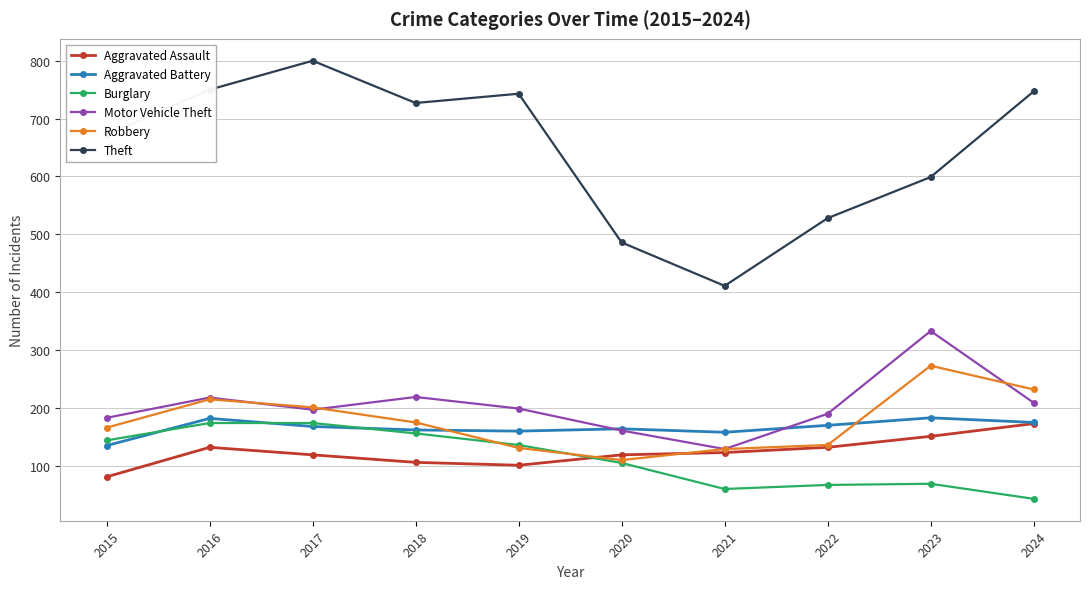

Which series has the largest range (max minus min)?

Theft